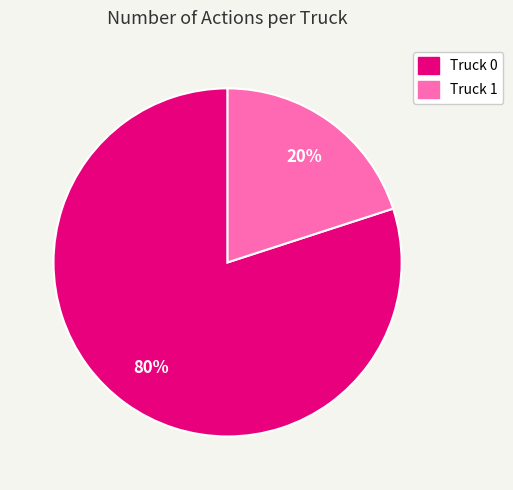

The Truck 0 slice represents 80% of the pie. True or false?

True